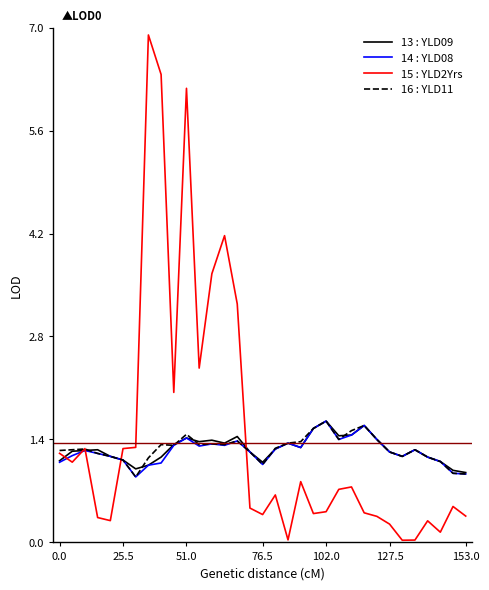

Which series has the largest range (max minus min)?

15 : YLD2Yrs